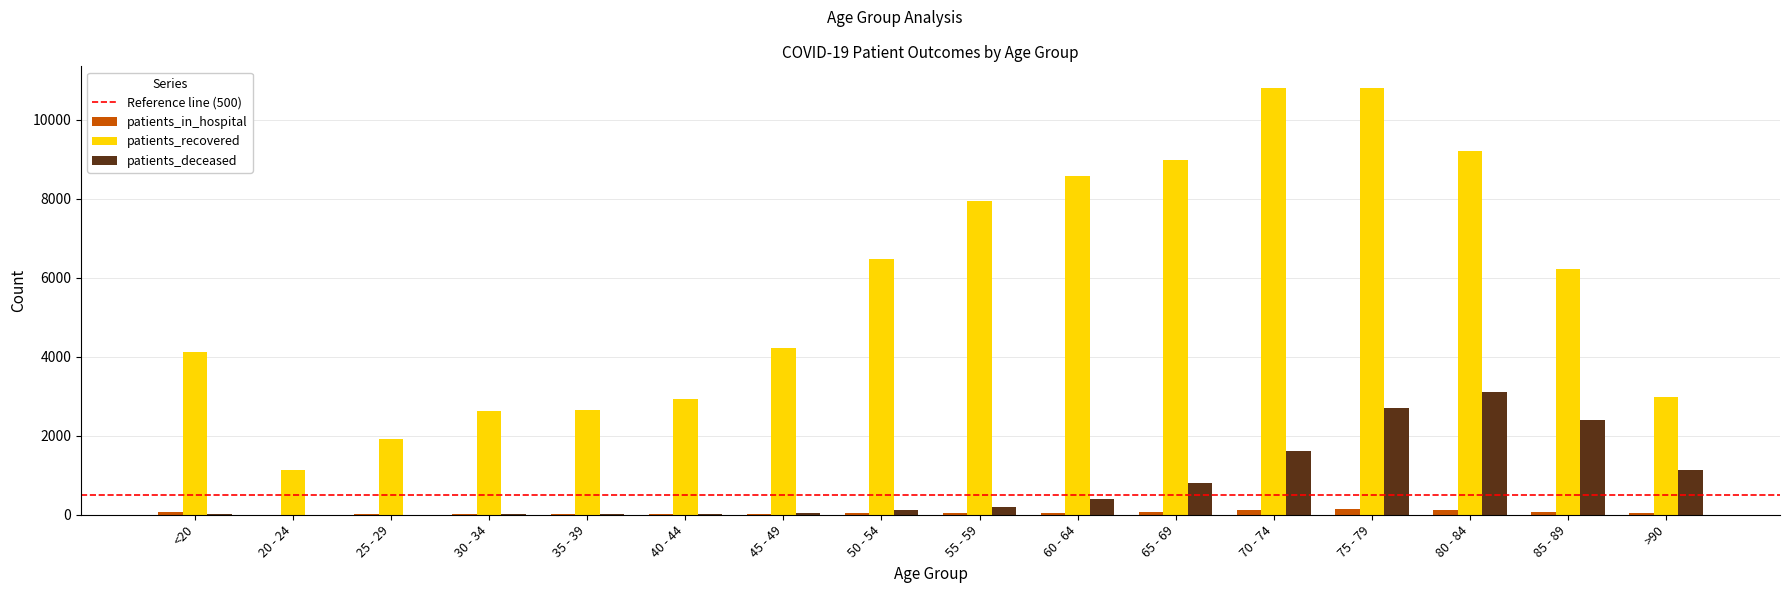

Between 40 - 44 and 65 - 69, which series saw the biggest shift?

patients_recovered